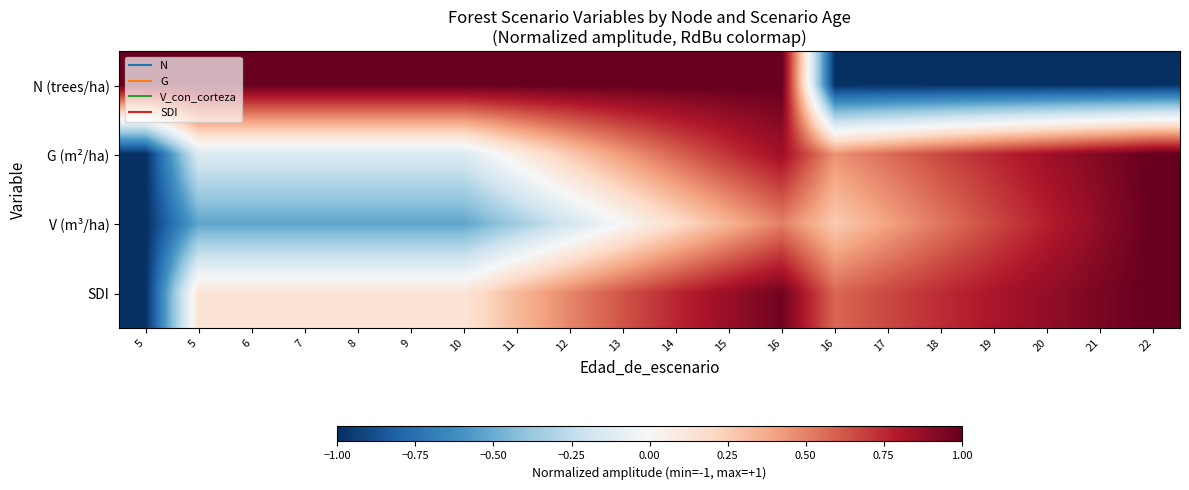

What is the greatest value displayed?

1.0